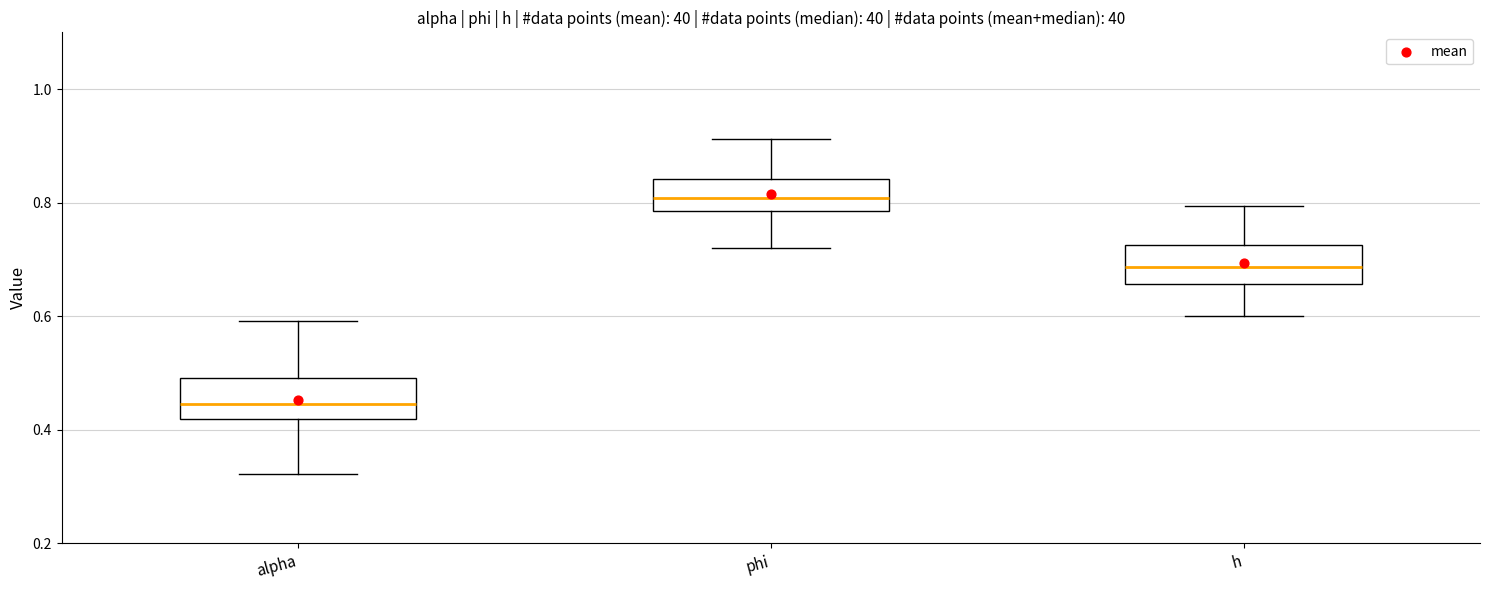

Which box has the lowest median line?

alpha